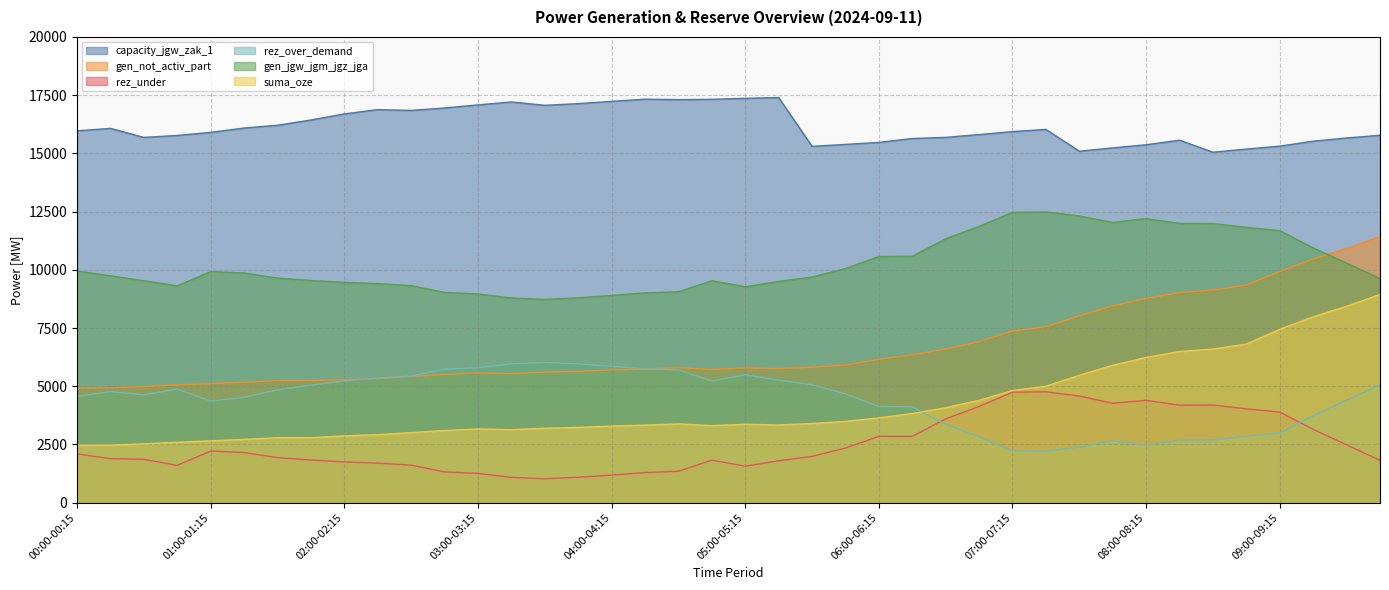

What is the sum of all suma_oze values?

168595